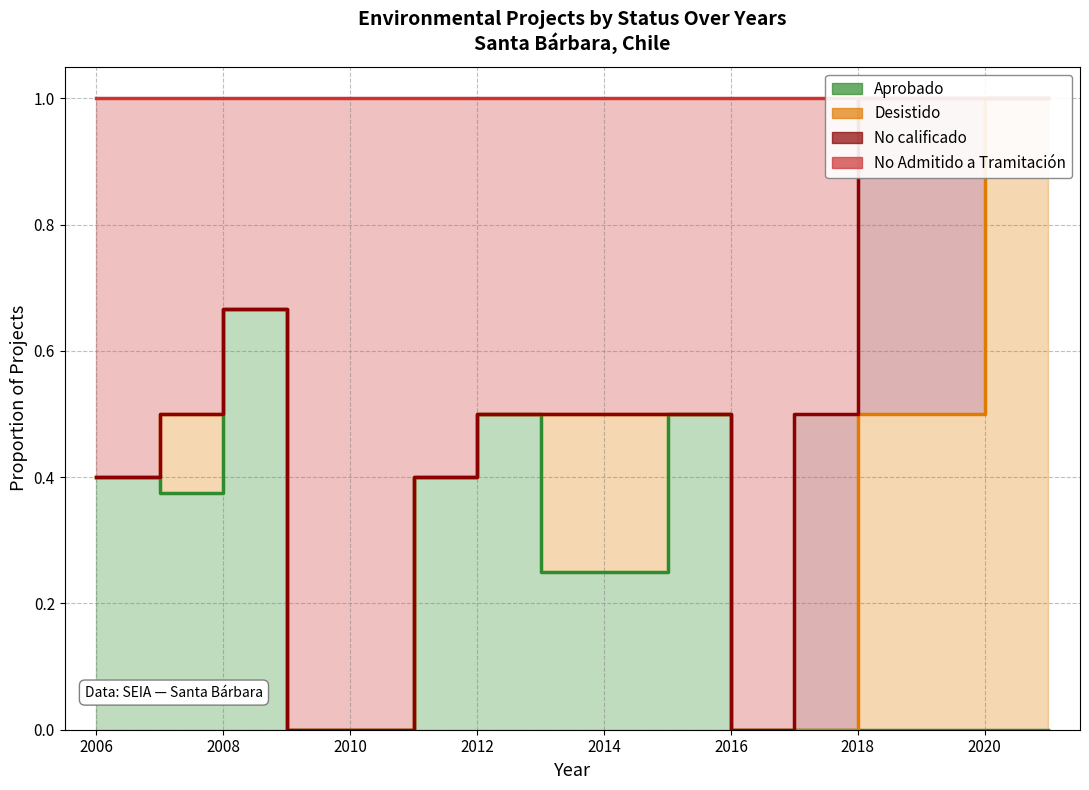

At which label is No calificado closest to 0?

2010